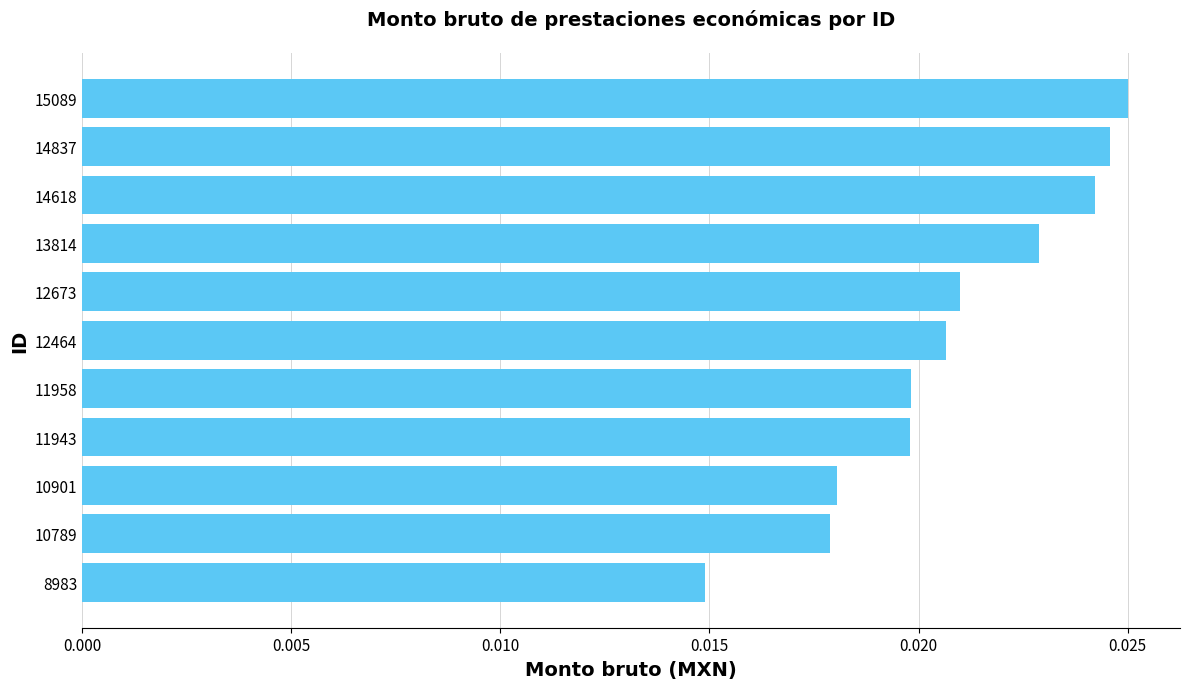

Which label corresponds to the smallest value in the chart?

8983